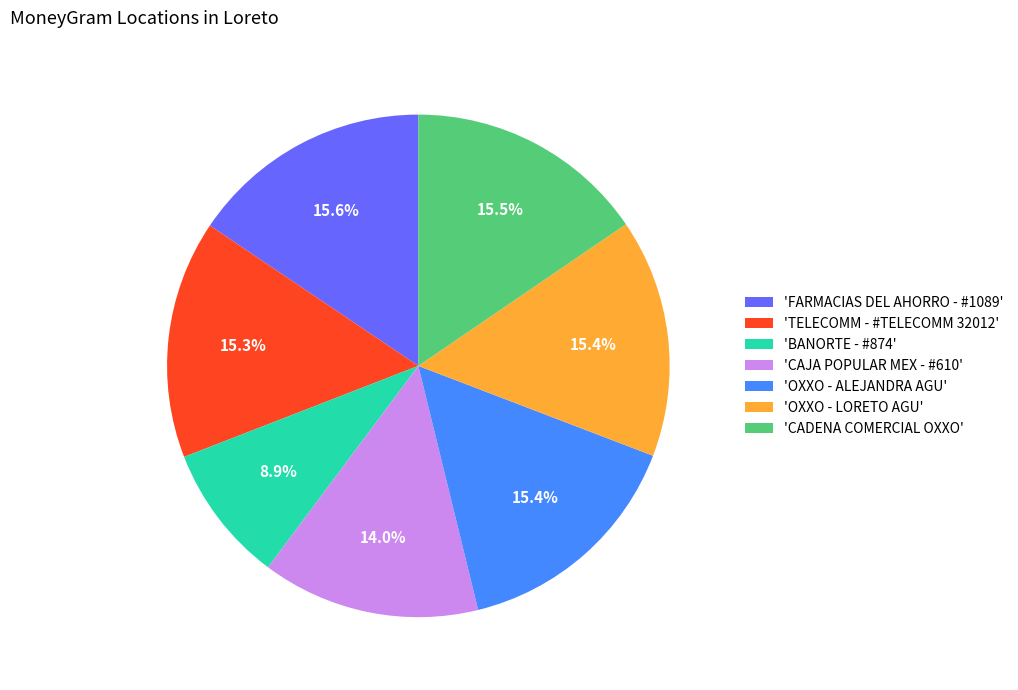

What portion of the pie excludes 'CAJA POPULAR MEX - #610'?

86.0%